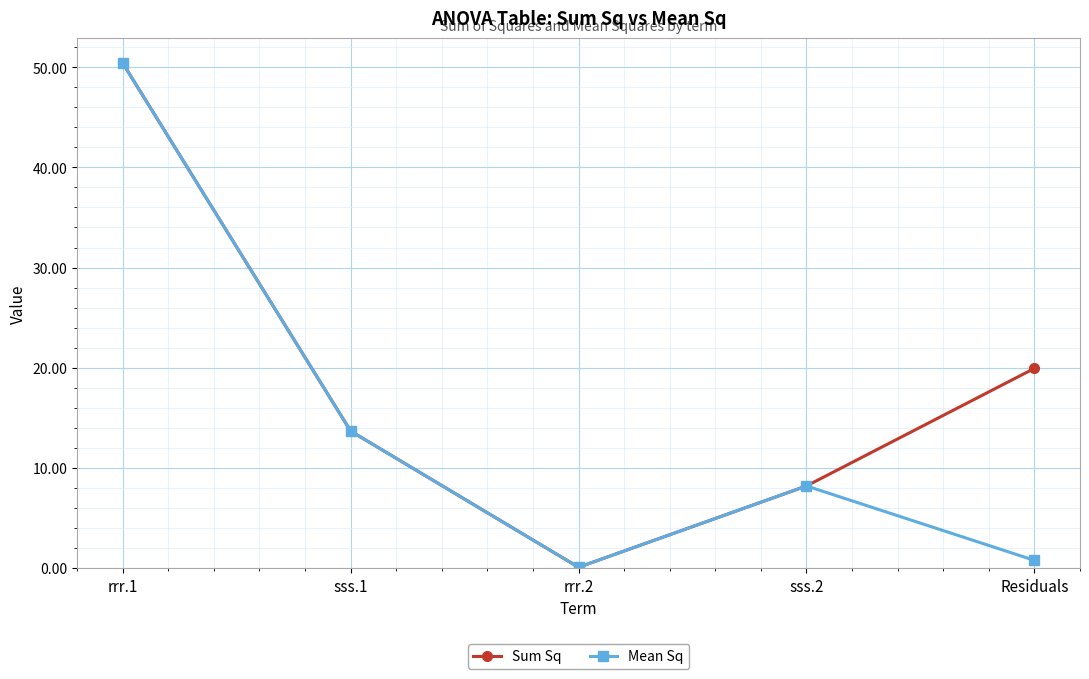

What are all the series names shown in the legend?

Sum Sq, Mean Sq